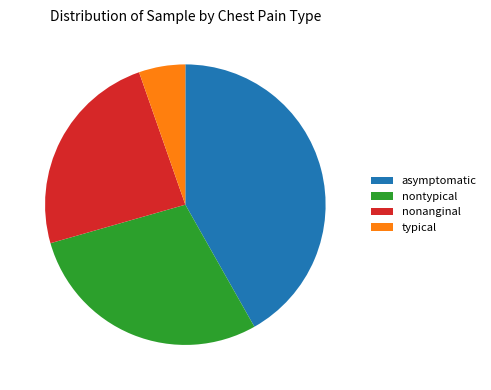

Count the number of slices in the pie.

4